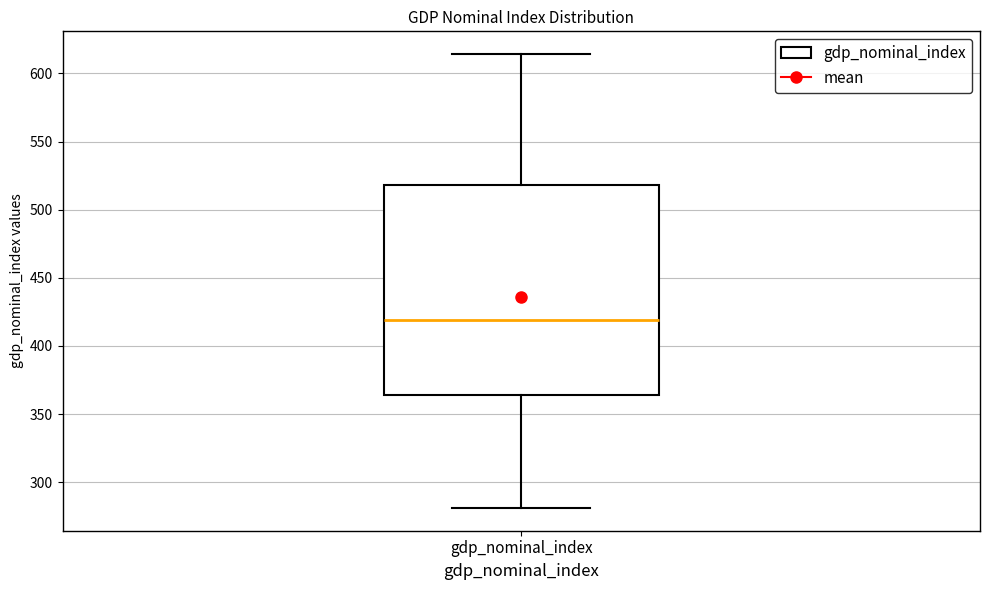

Read this box plot against the y-axis: the position of the median line, the range covered by the box, and the ends of both whiskers. The values are not printed on the chart, so give them approximately, as read against the axis.

median 420, box 365 to 520, whiskers 280 to 615